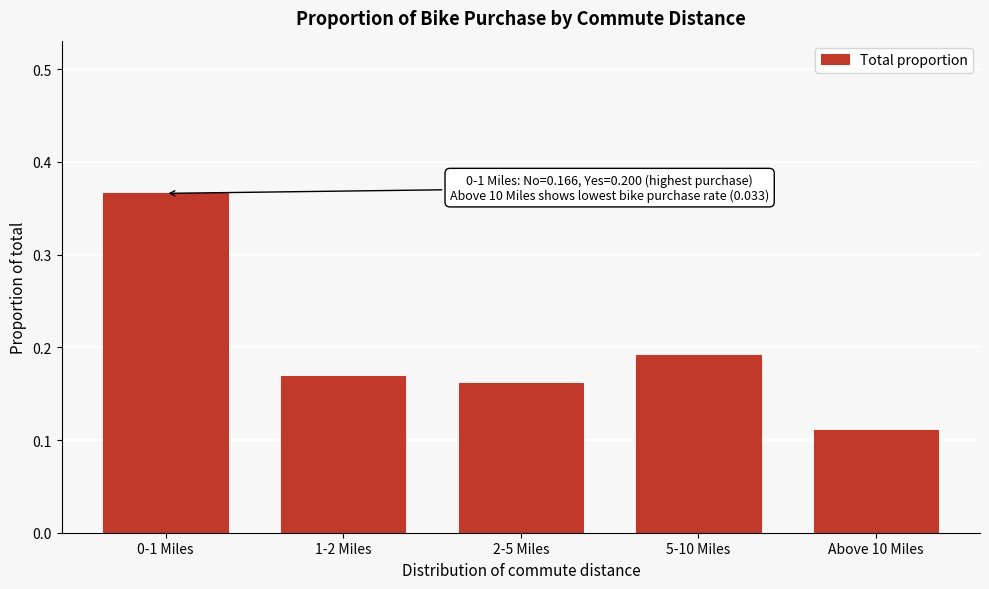

At which category does the chart reach its minimum across all series?

Above 10 Miles